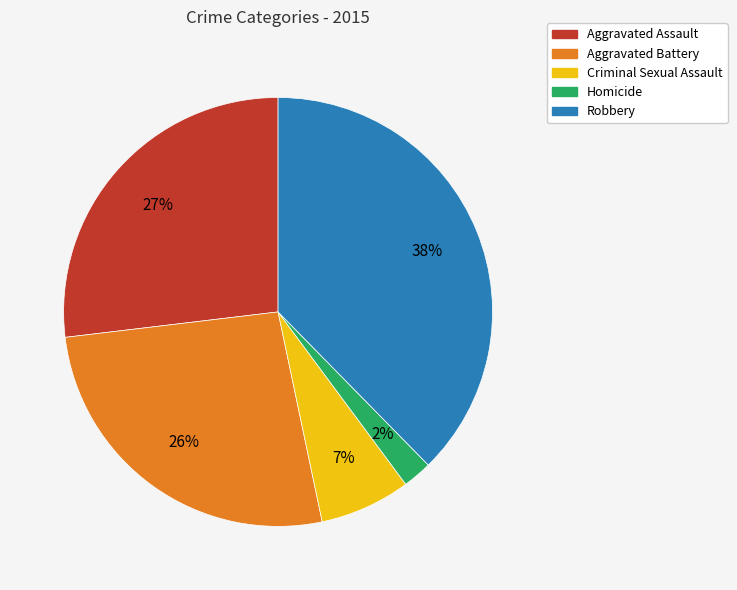

True or false: Criminal Sexual Assault accounts for 7% of the total.

True